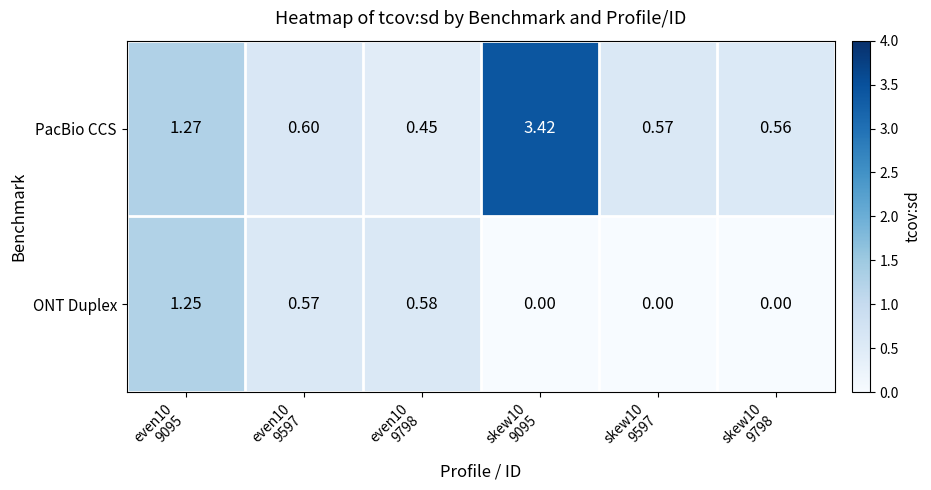

Rank the series by their maximum value, from lowest to highest.

ONT Duplex, PacBio CCS